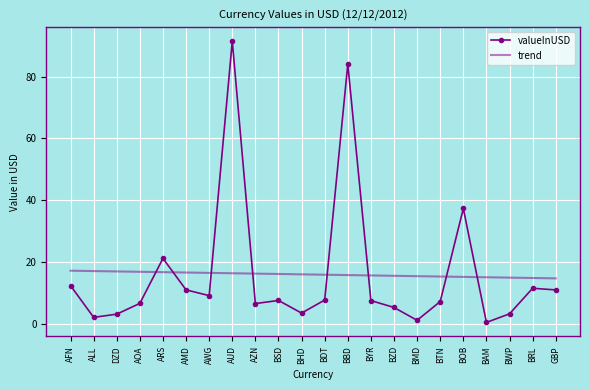

At which label is valueInUSD closest to 45?

BOB